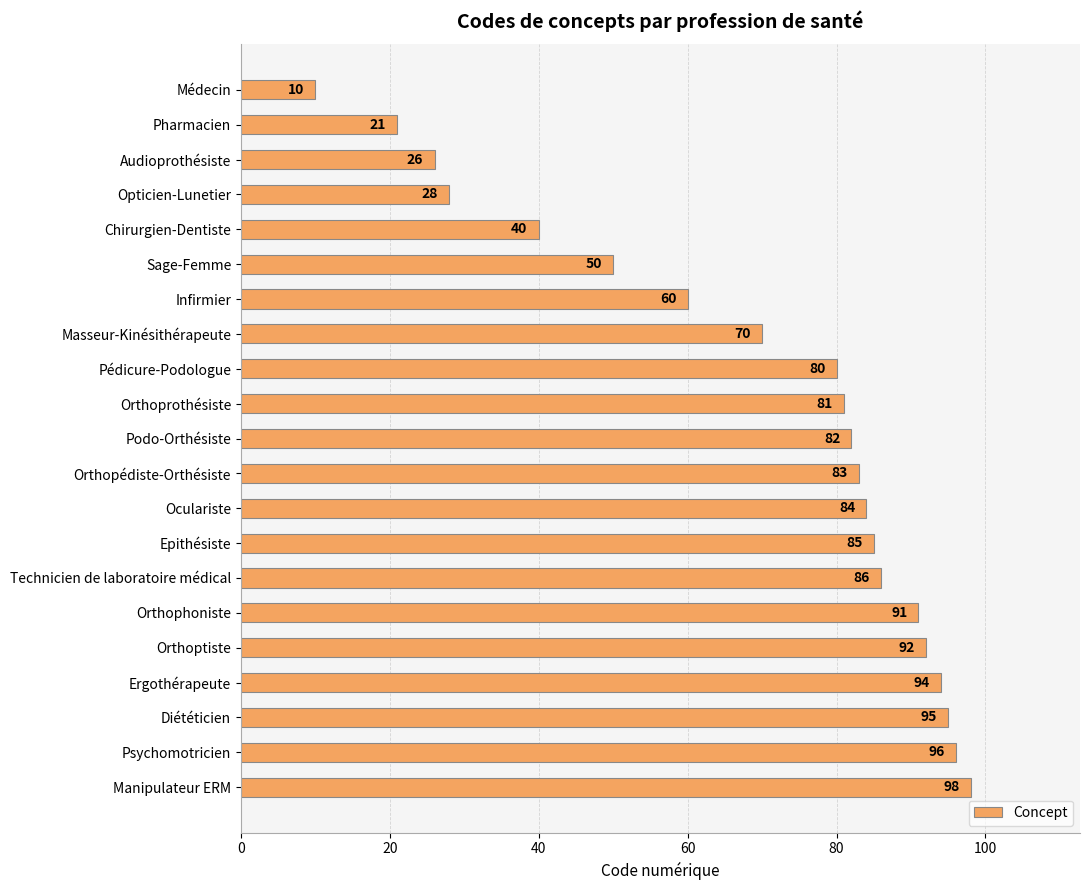

The value at Technicien de laboratoire médical is 86. True or false?

True